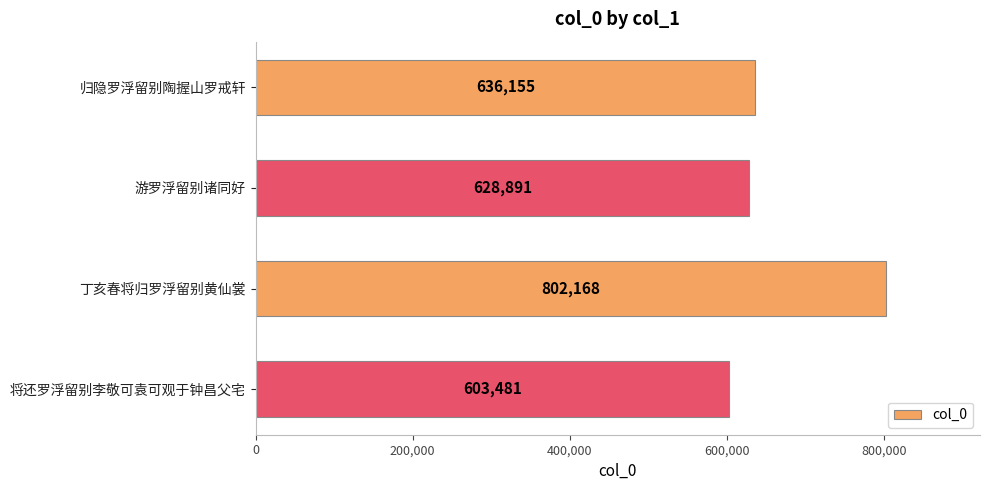

How many data points are less than 636155?

2